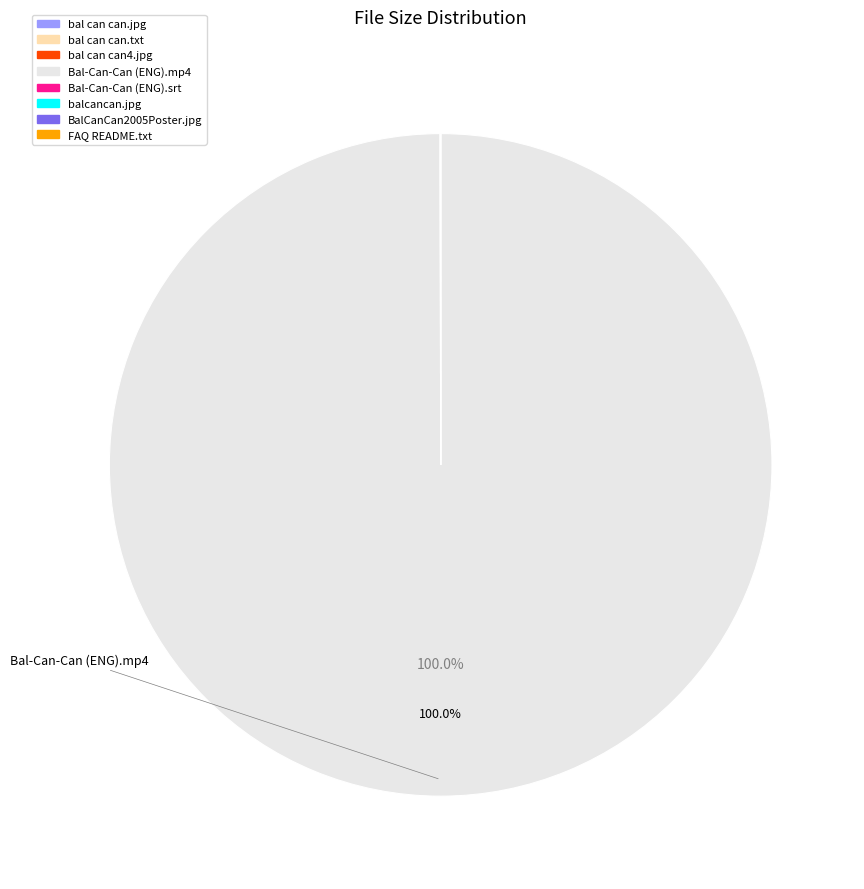

Is there a majority slice in this chart?

Yes